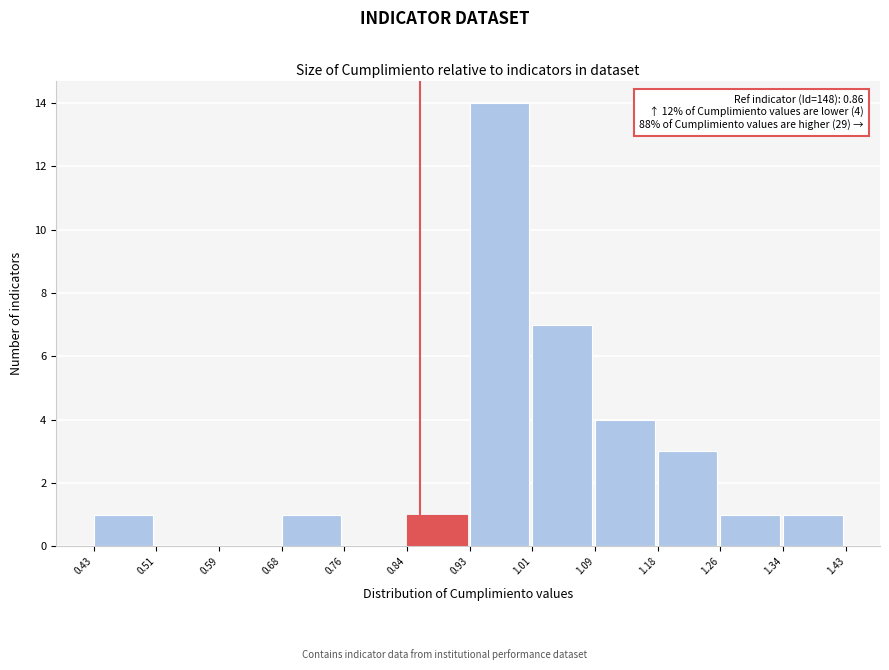

Which range on the x-axis has the tallest bar?

0.93 to 1.01